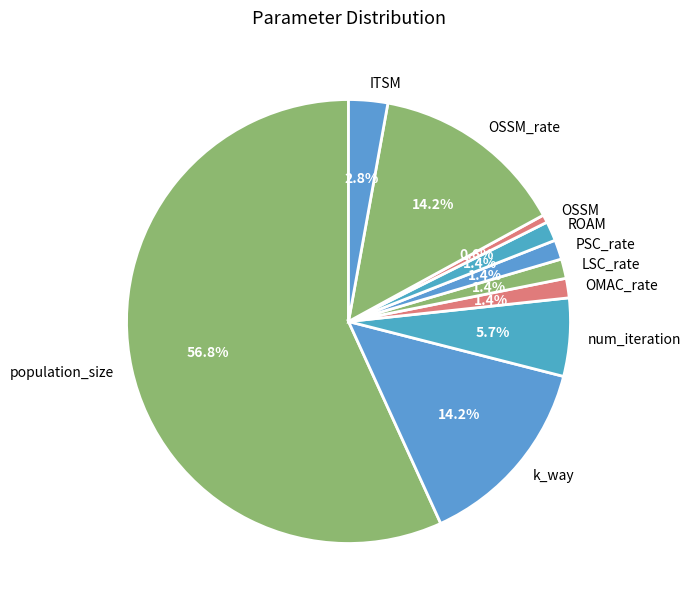

Which slice is the smallest?

OSSM